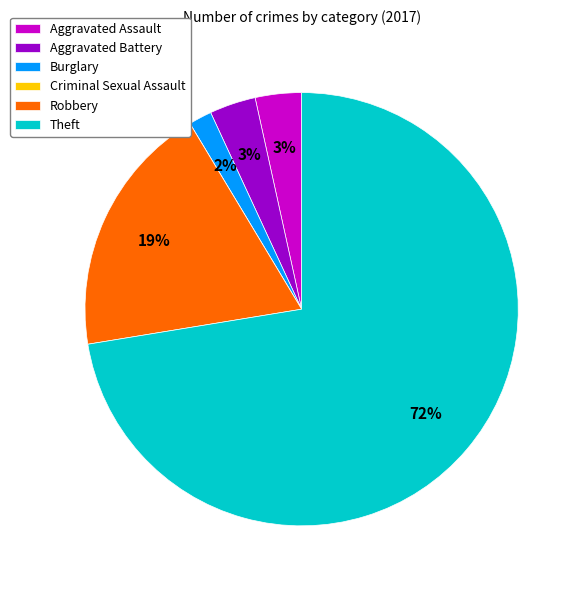

Which has a higher value, Theft or Robbery?

Theft